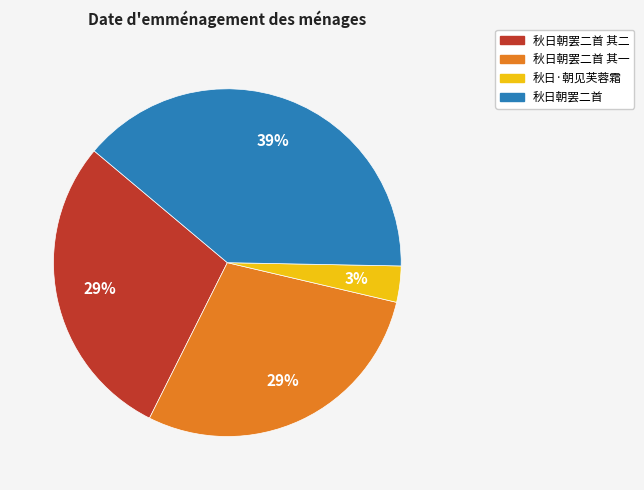

Combined, do 秋日朝罢二首 其二 and 秋日朝罢二首 account for over 50%?

Yes